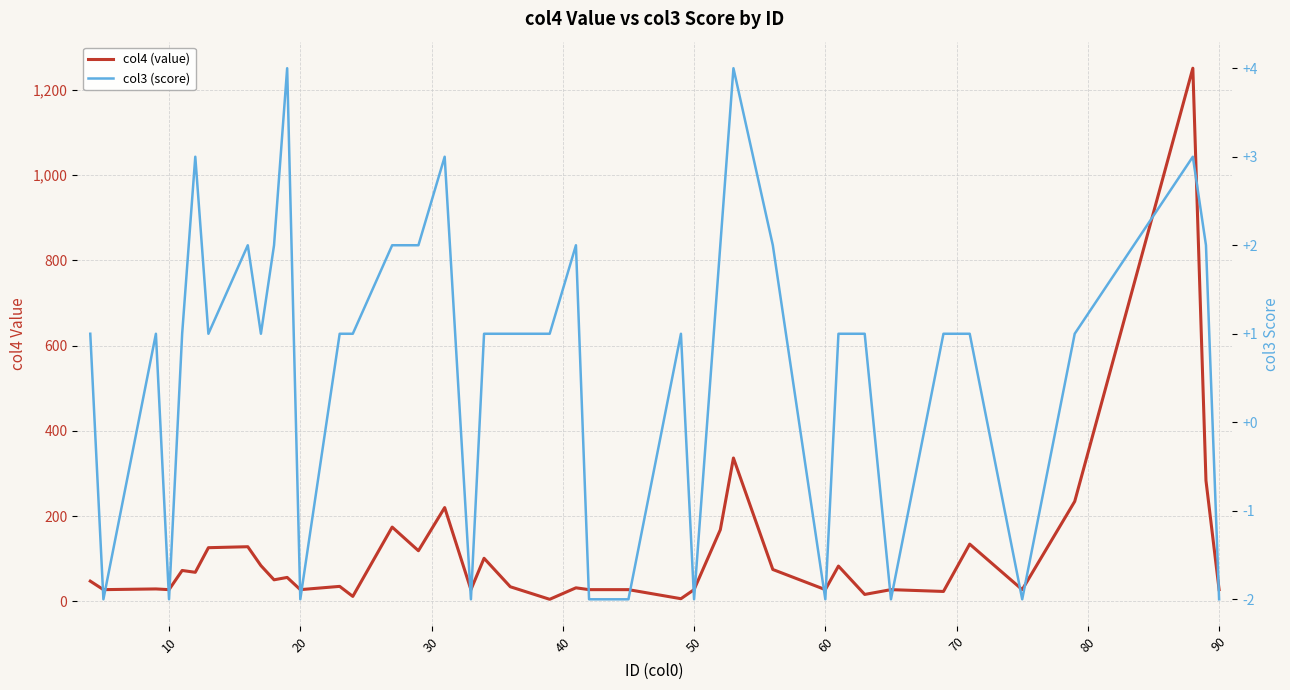

The value of col4 (value) at 100 is 89.0. True or false?

False